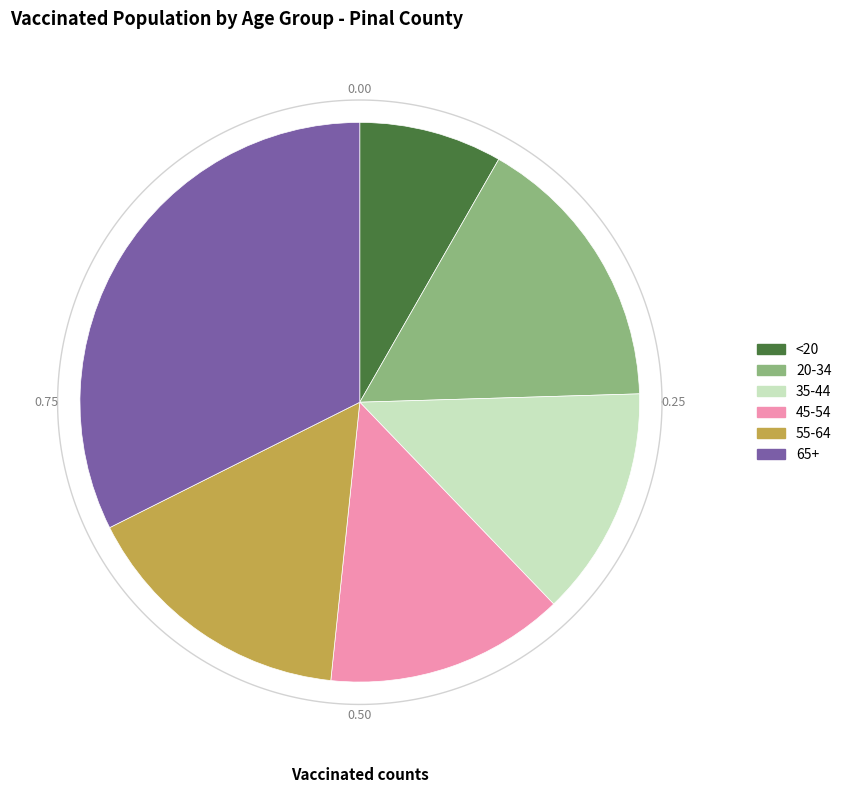

Does 45-54 account for over 50% of the chart?

No